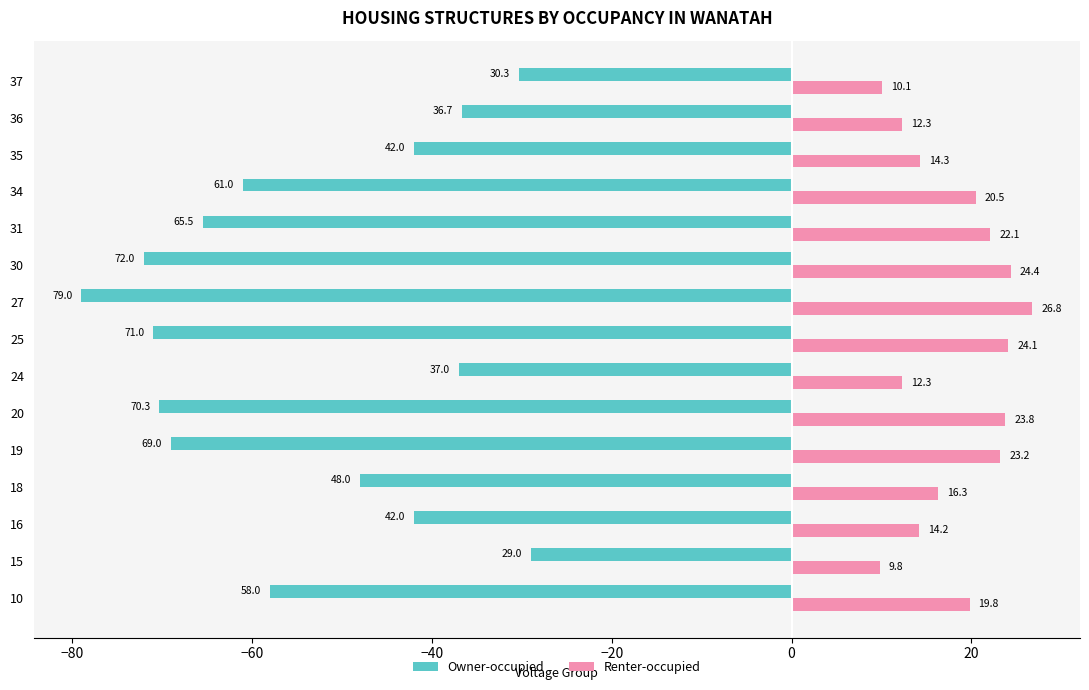

The Owner-occupied series shows -61.0 at 34. True or false?

True